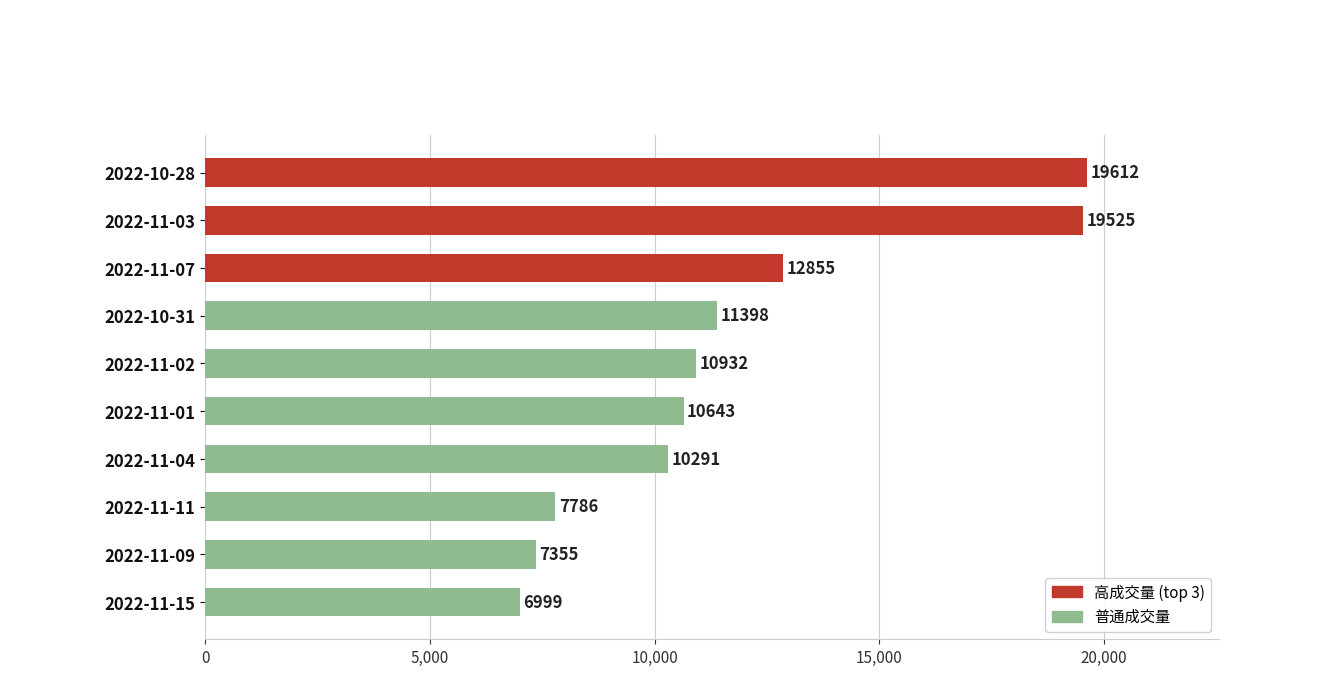

What is the average value?

11740